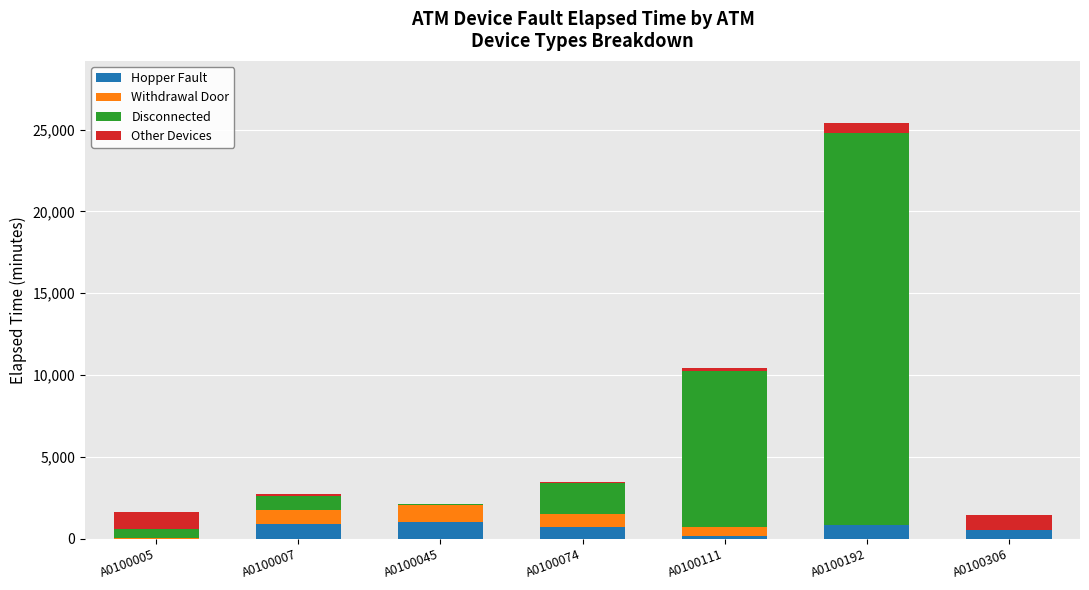

What is the highest value of the Hopper Fault series?

1020